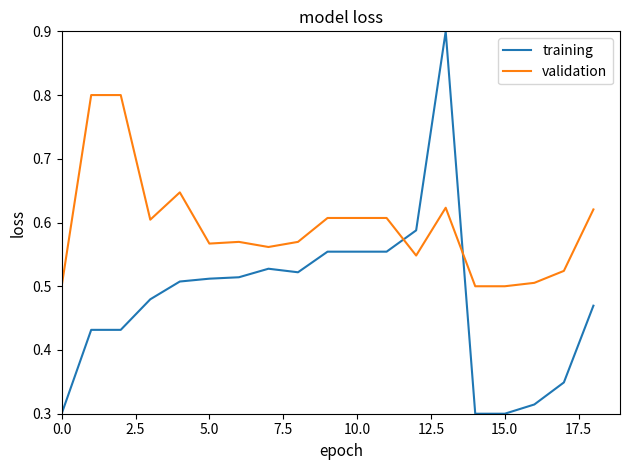

Rank the series by their average value, from lowest to highest.

training, validation